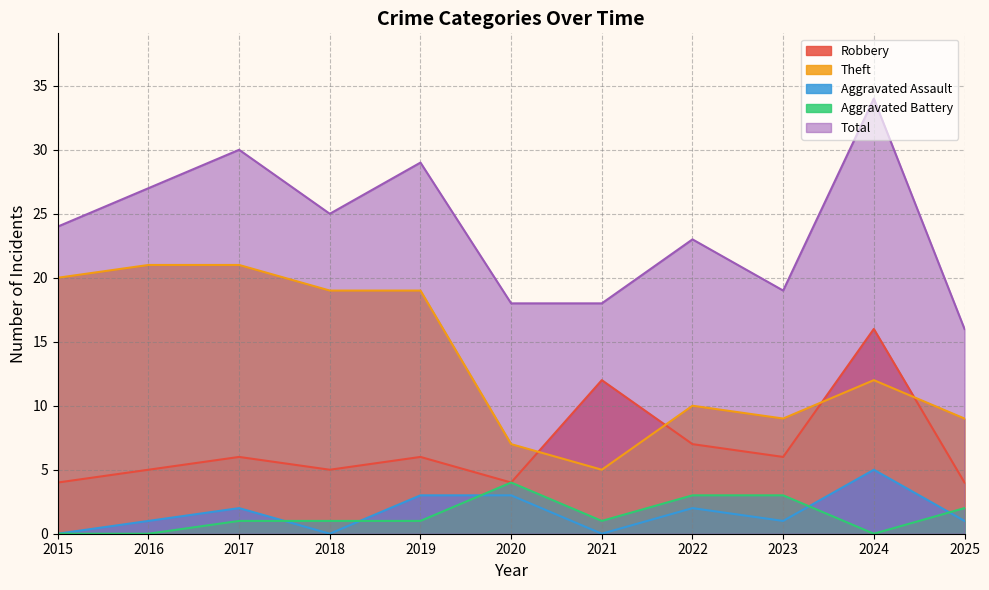

What is the sum of all Theft values?

152